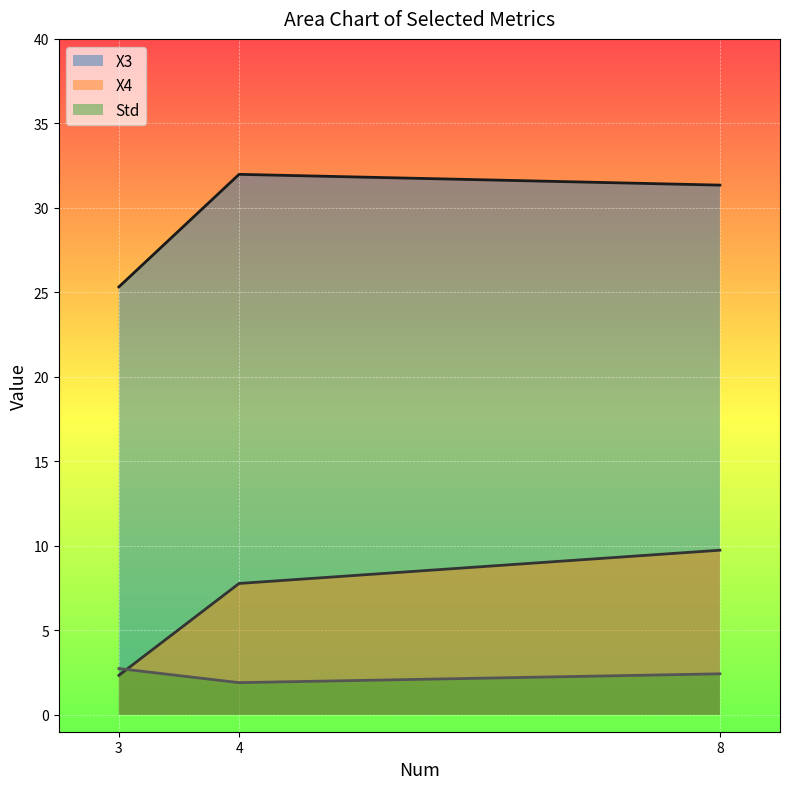

What is the spread (max minus min) of values at 4?

30.1